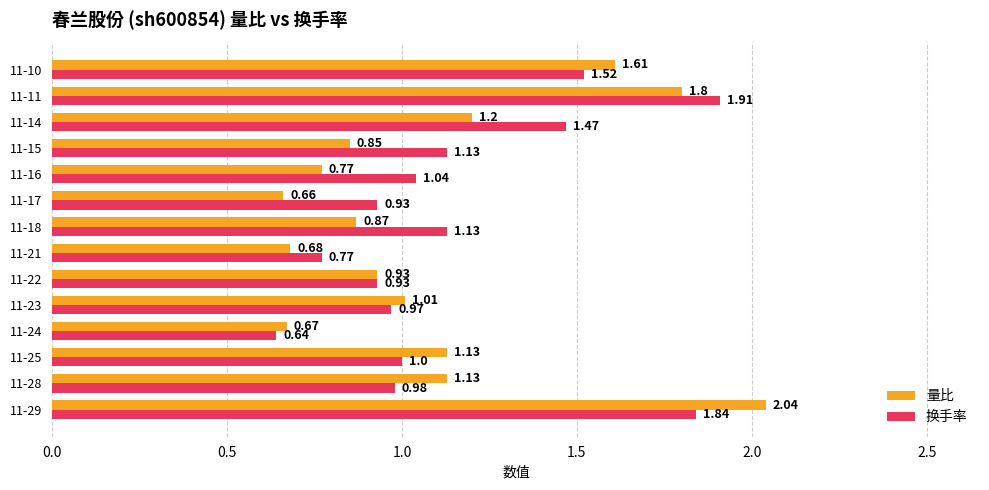

Which series has the widest spread of values?

量比